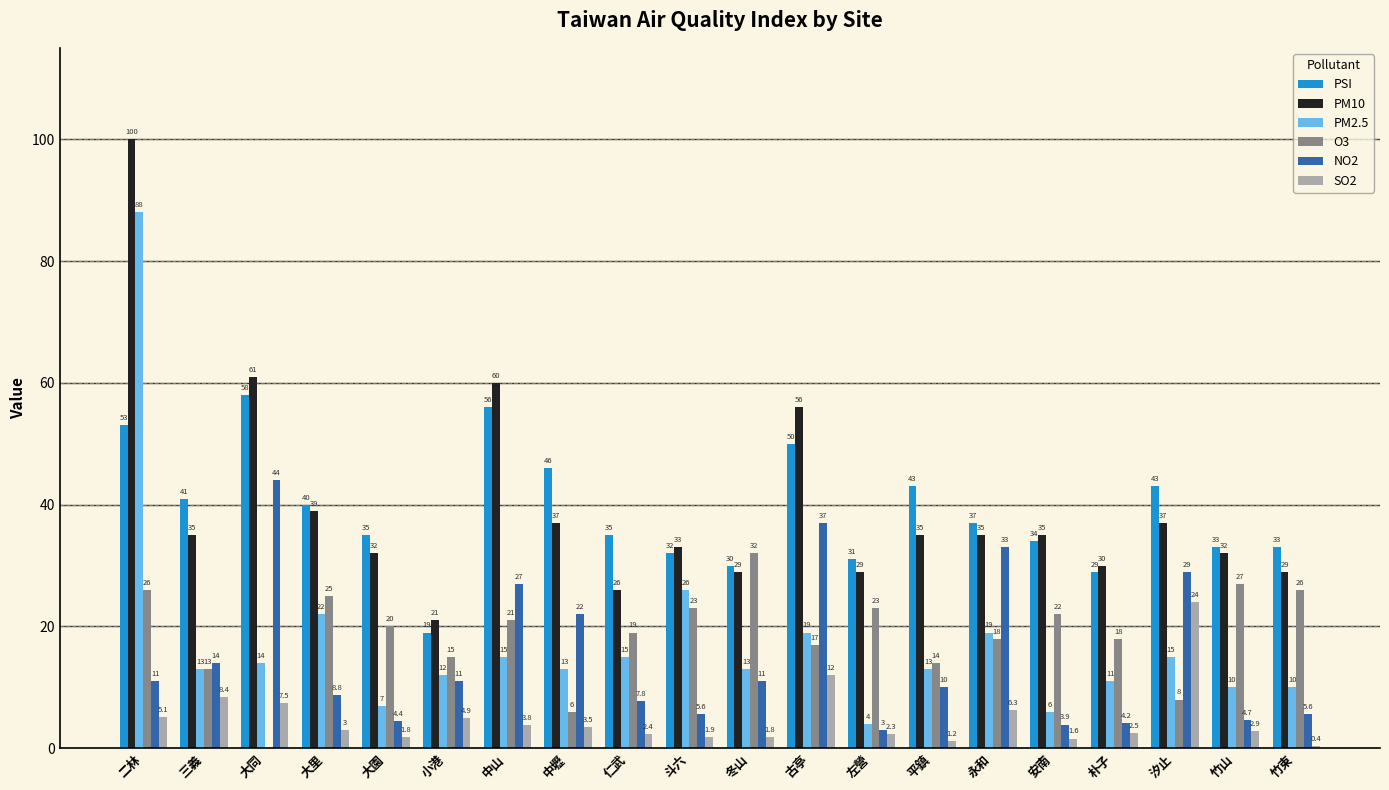

Are the bars grouped side by side (vs. stacked)?

Yes